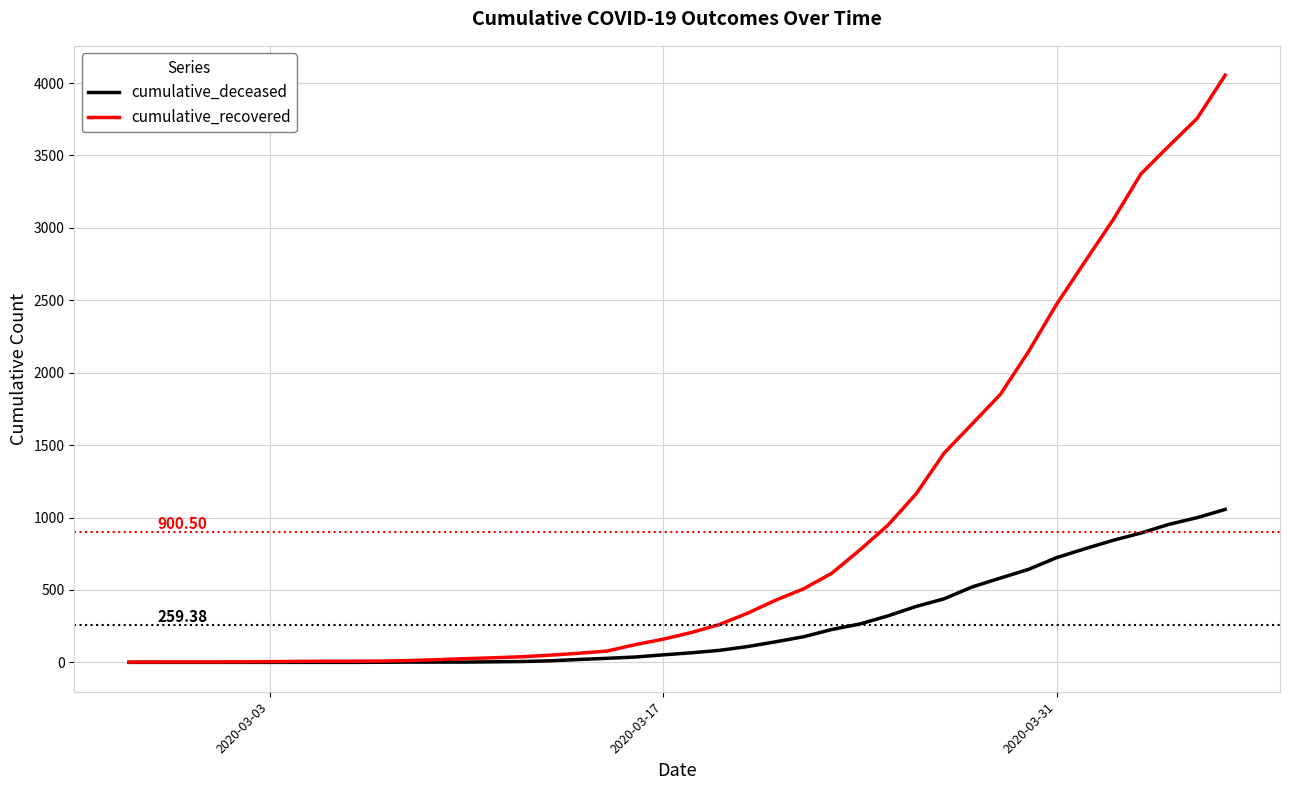

What are all the series names shown in the legend?

cumulative_deceased, cumulative_recovered